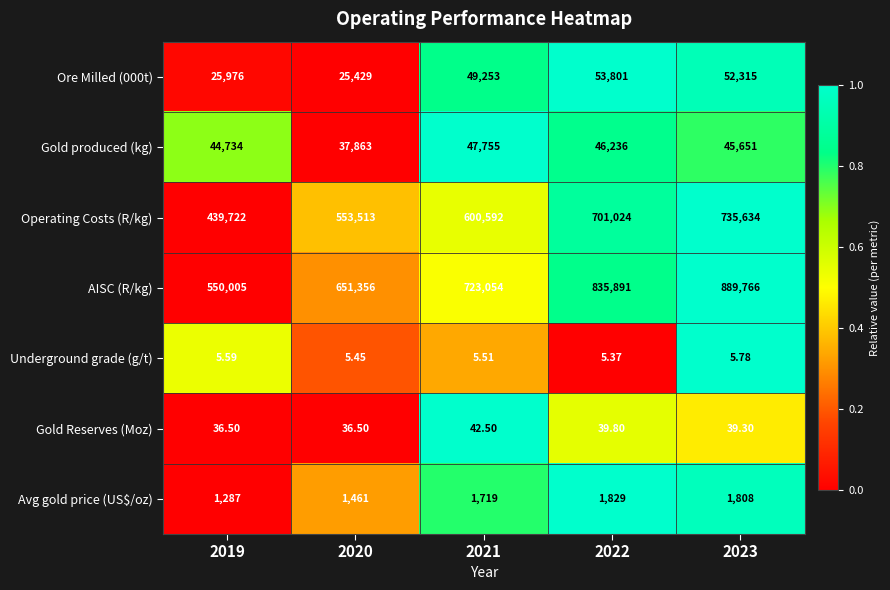

Which series has the largest total across all categories?

AISC (R/kg)